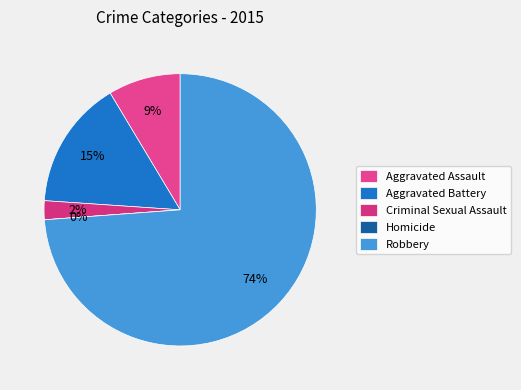

Which category has the biggest portion of the pie?

Robbery